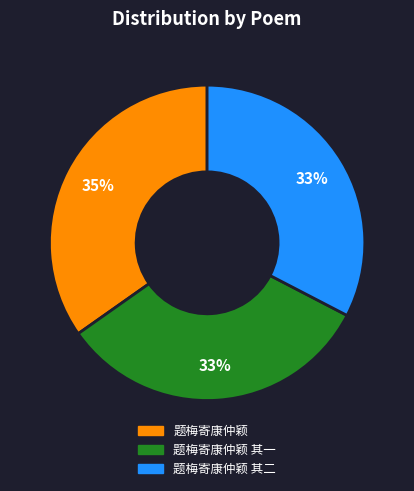

To the nearest percent, what is the average slice percentage?

33%